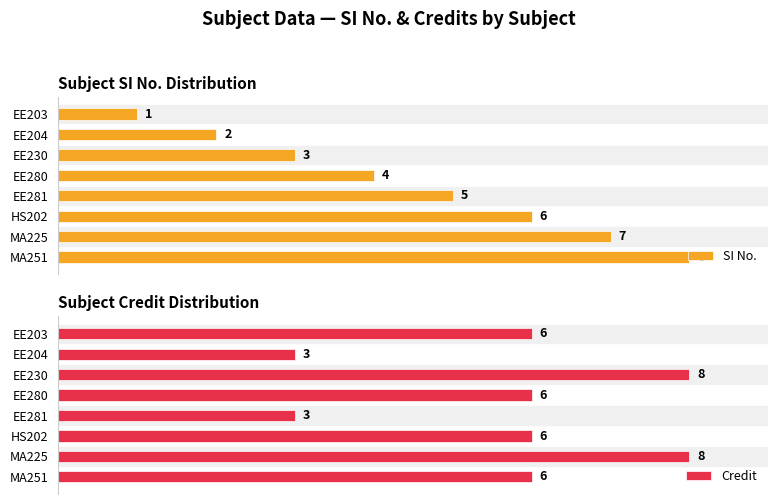

Which category has the highest value in the SI No. series?

MA251